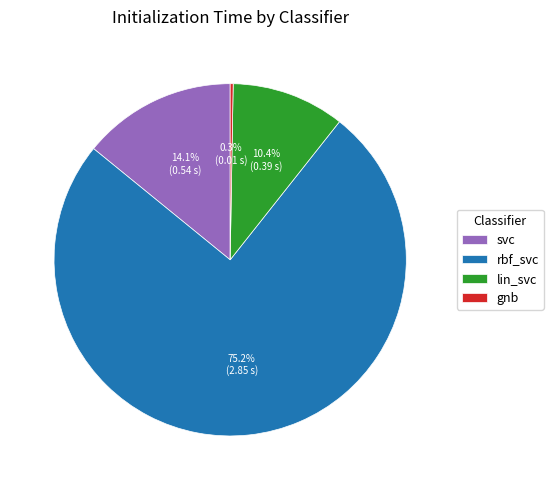

Does any single category account for the majority?

Yes